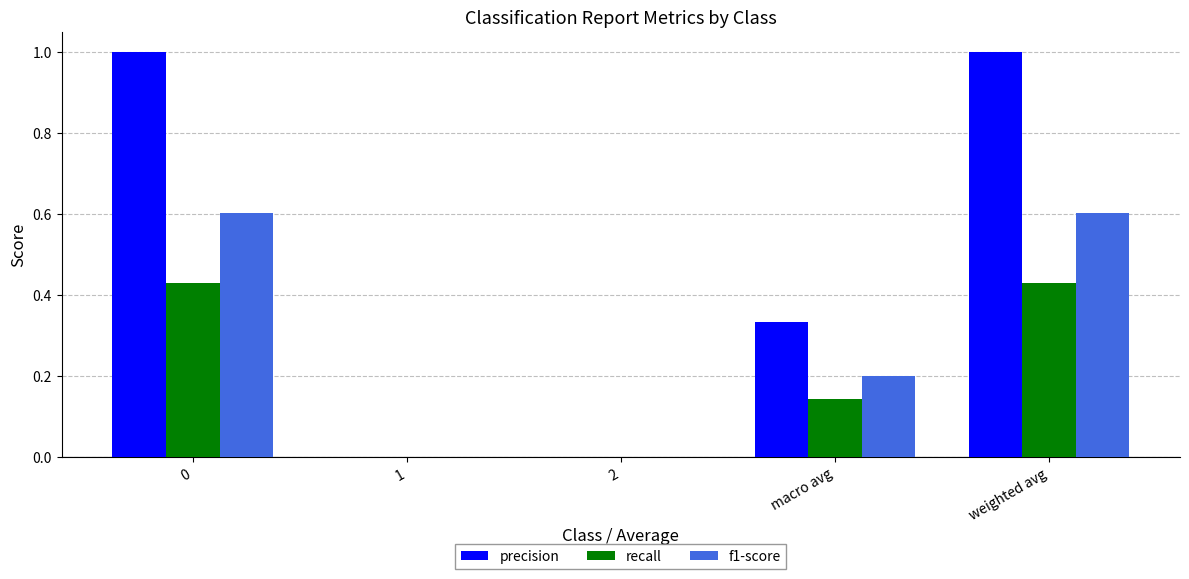

How many precision values are between 0 and 1?

5